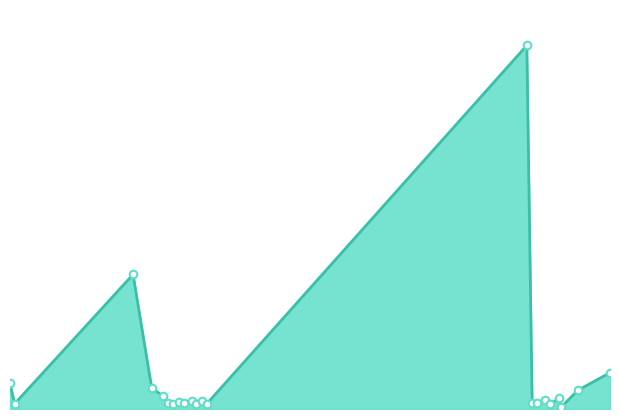

How many lines are shown in the chart?

1